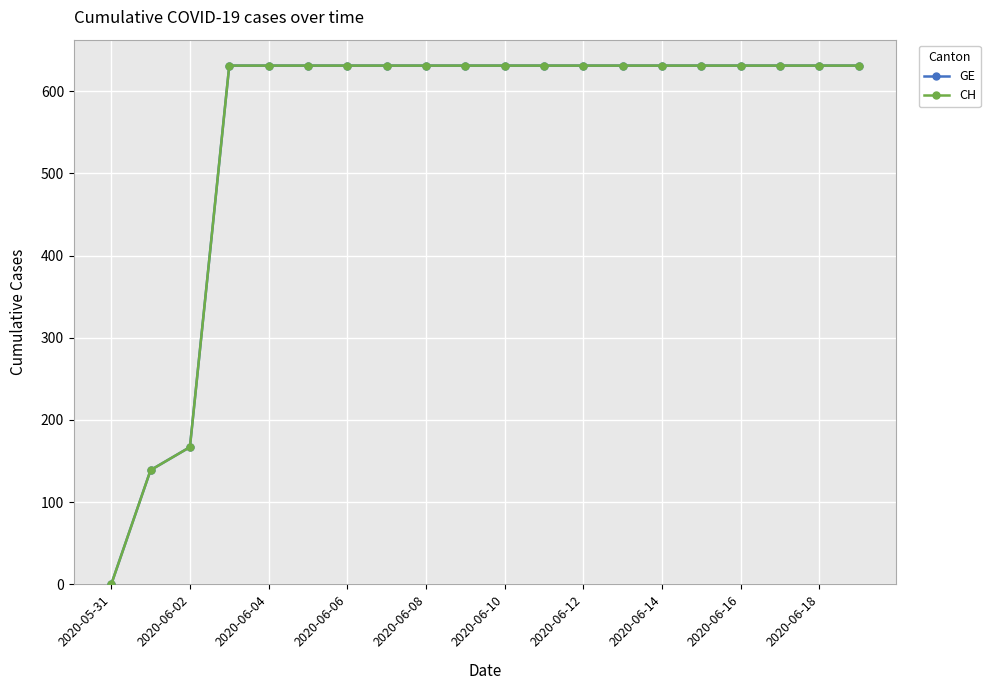

Is this an area chart (filled region under the line)?

No